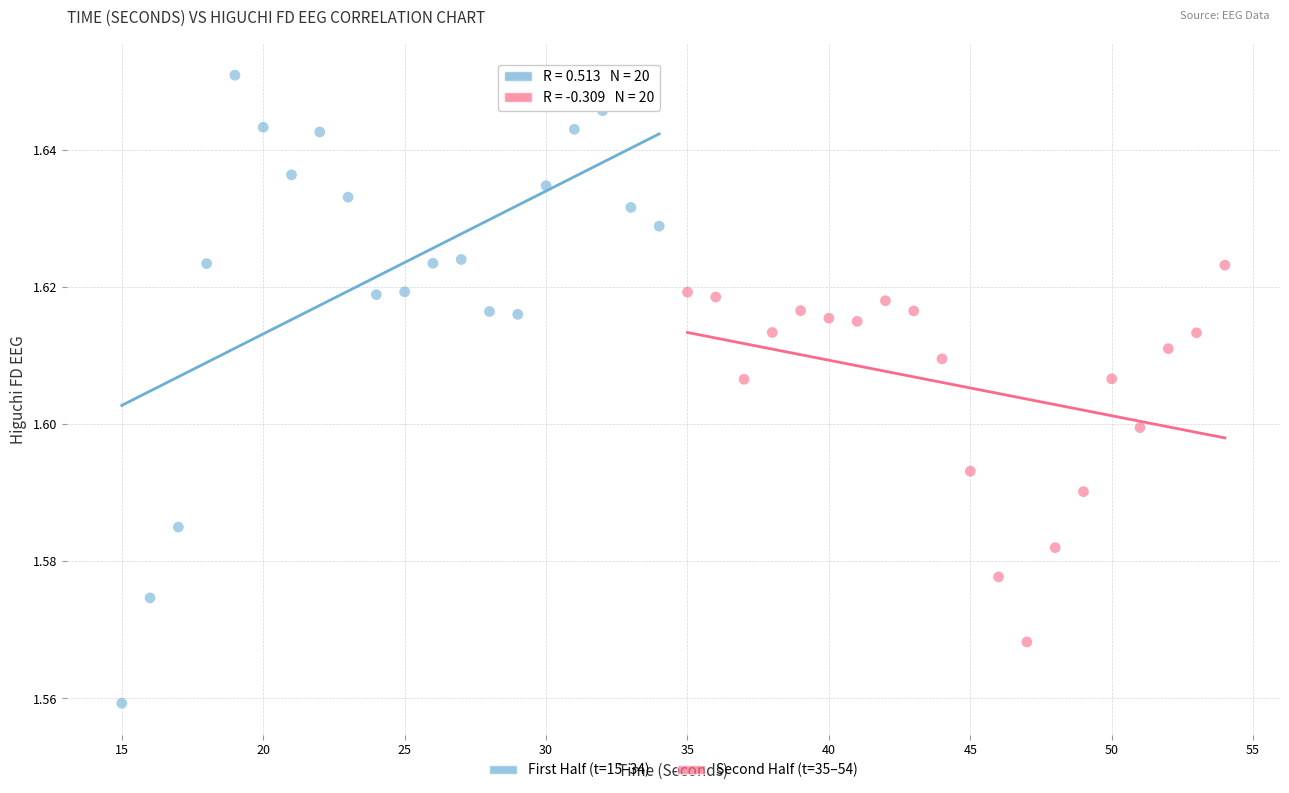

Which series reaches the maximum Y coordinate?

First Half (t=15–34)